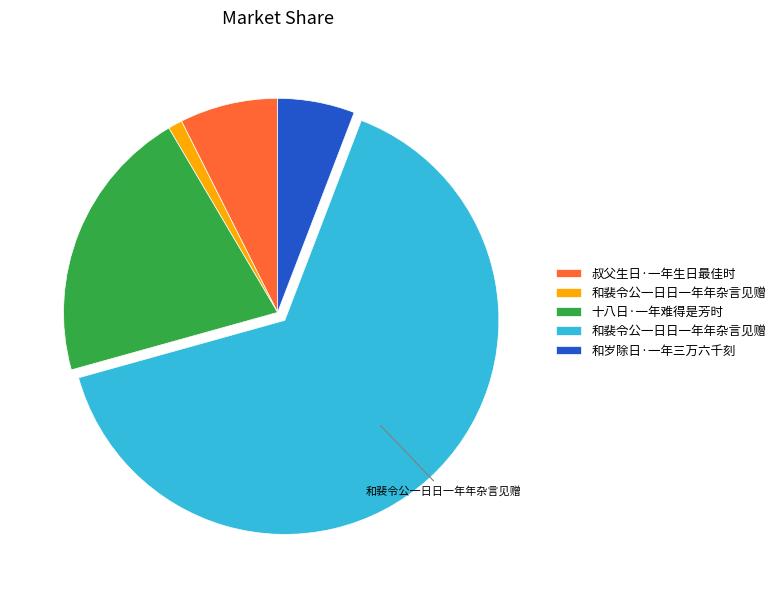

Is there a majority slice in this chart?

Yes